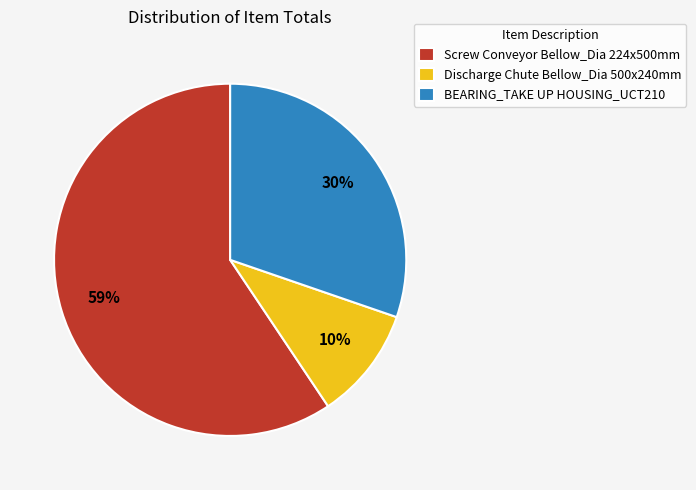

Rank the categories by value from lowest to highest.

Discharge Chute Bellow_Dia 500x240mm, BEARING_TAKE UP HOUSING_UCT210, Screw Conveyor Bellow_Dia 224x500mm